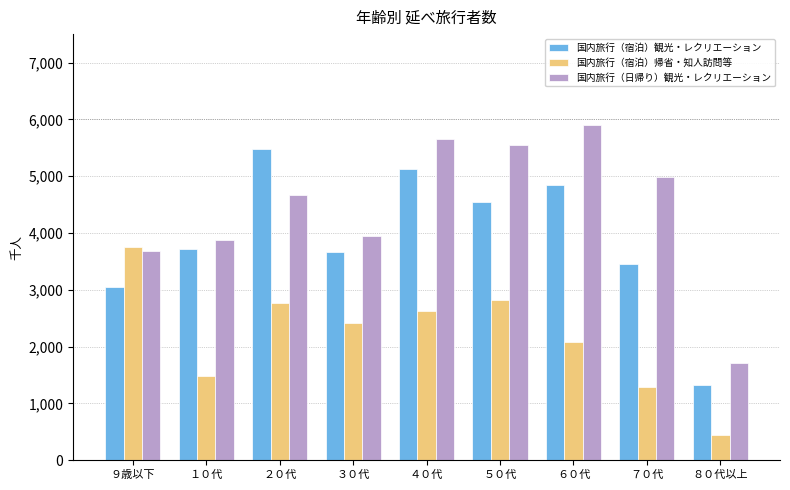

Does the chart contain stacked bars?

No